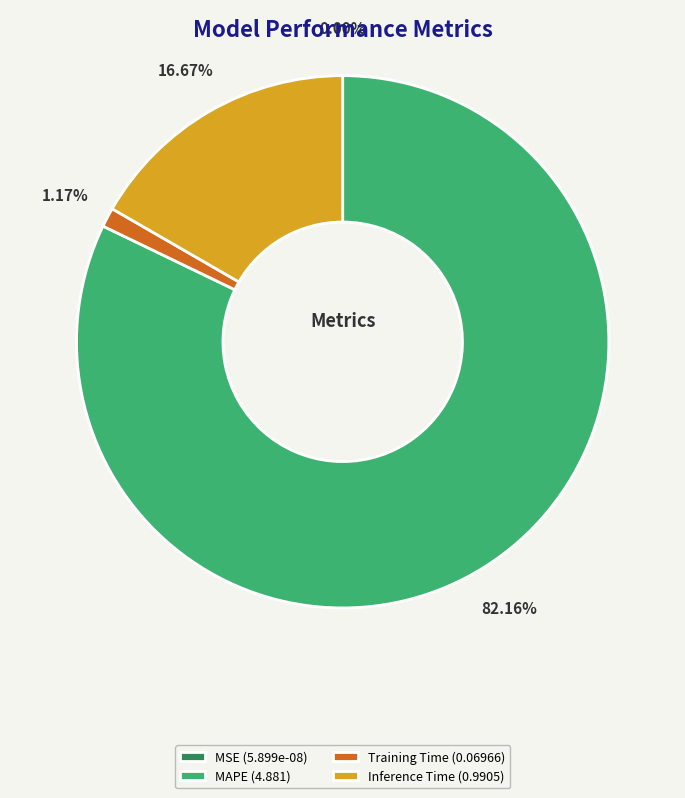

Is it true that MSE is 0% of the pie?

True